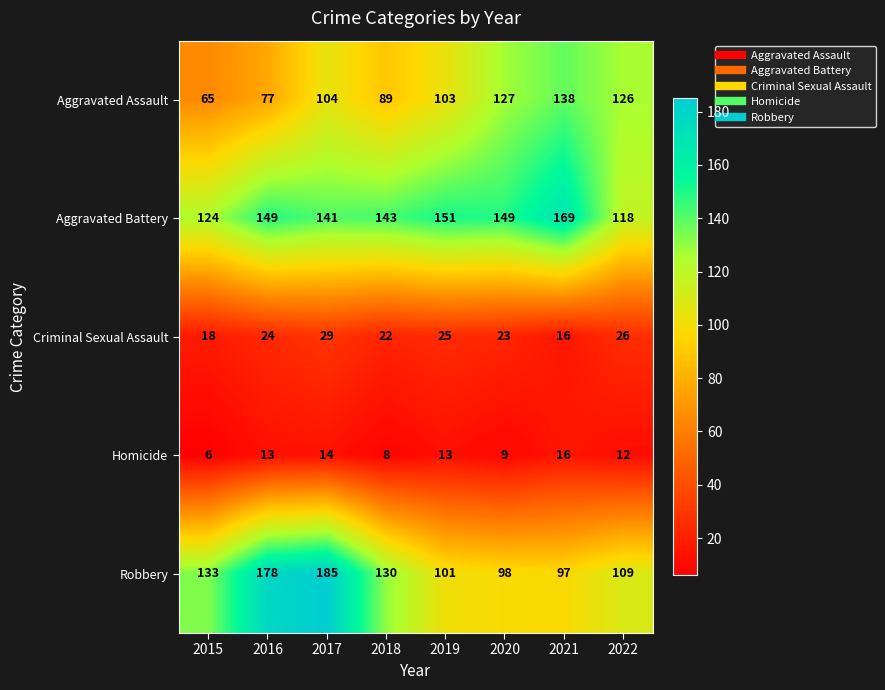

Which series changed the most between 2018 and 2021?

Aggravated Assault